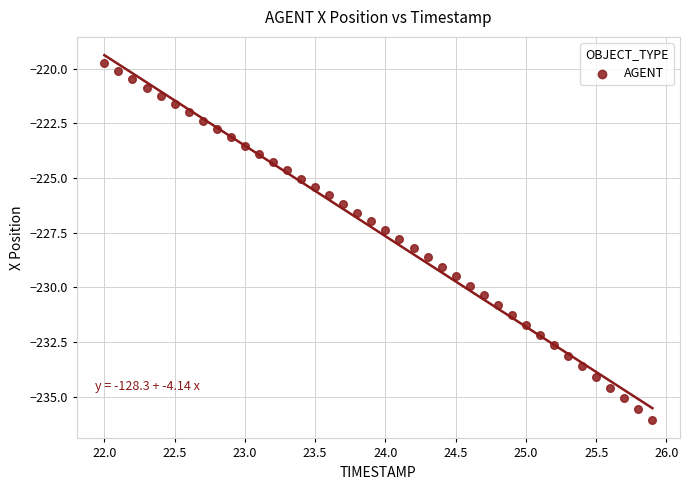

What is the range of X values (max minus min)?

3.9